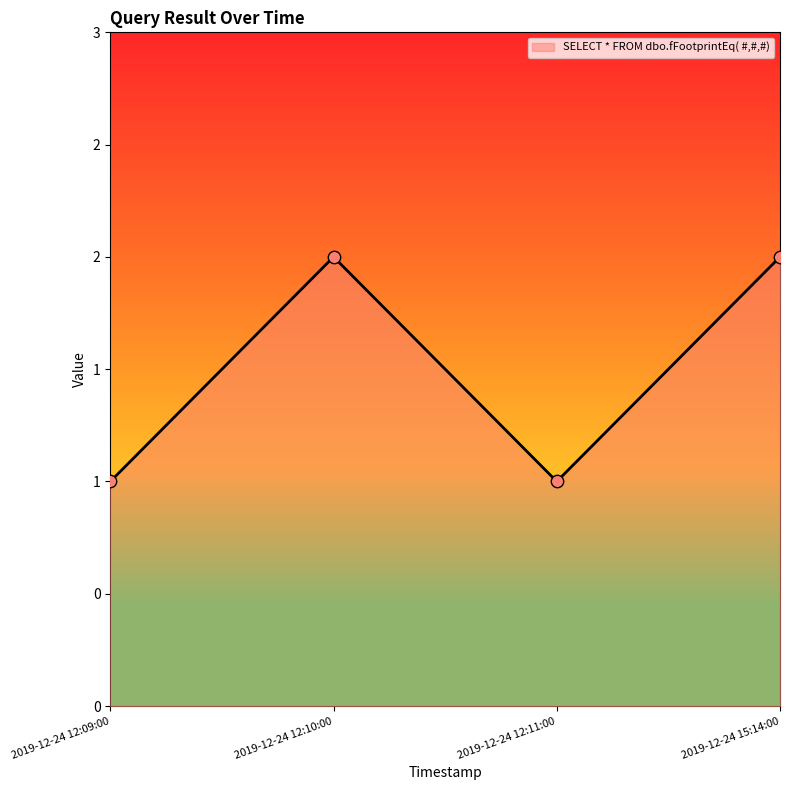

Is this an area chart (filled region under the line)?

Yes